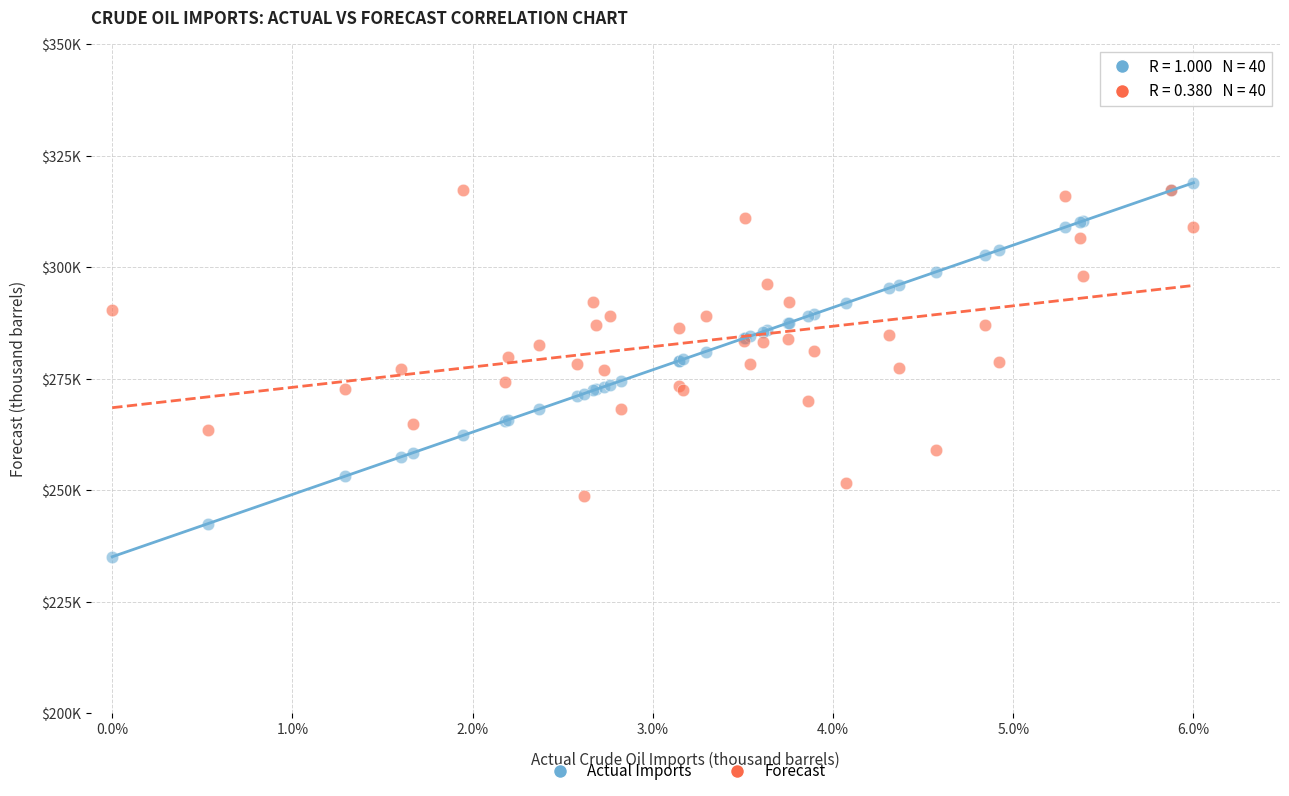

Which series has the largest Y range (max minus min)?

Actual Imports